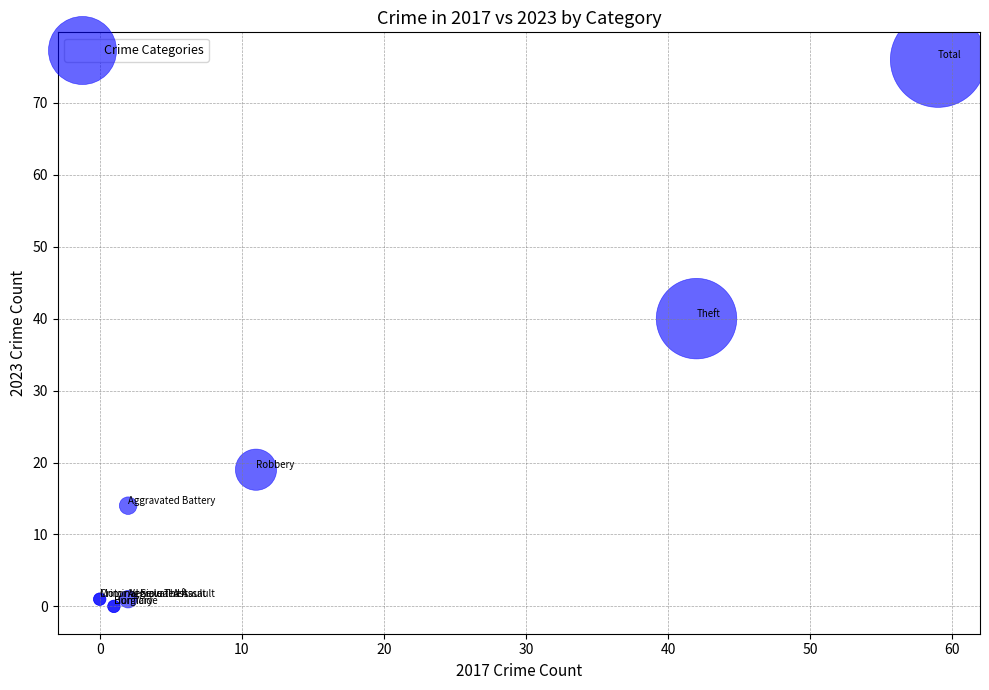

What Y value in the scatter plot is closest to 38?

40